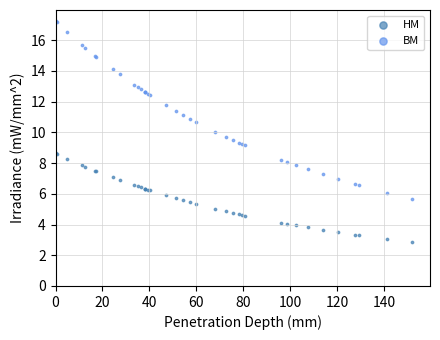

Which series has the widest spread of Y values?

BM